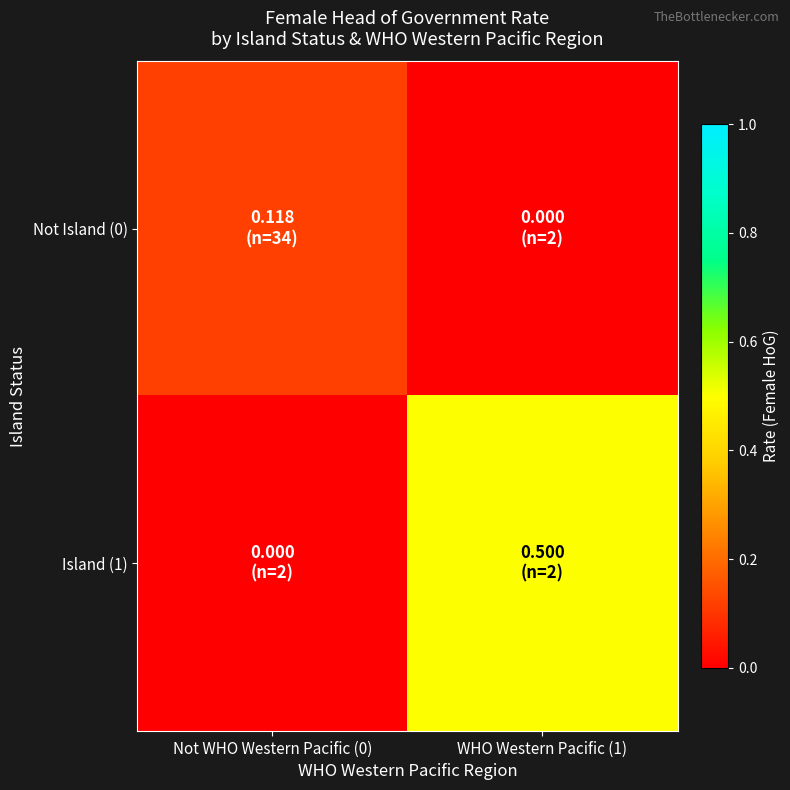

Rank the series at Not WHO Western Pacific (0) from lowest to highest value.

Island (1), Not Island (0)